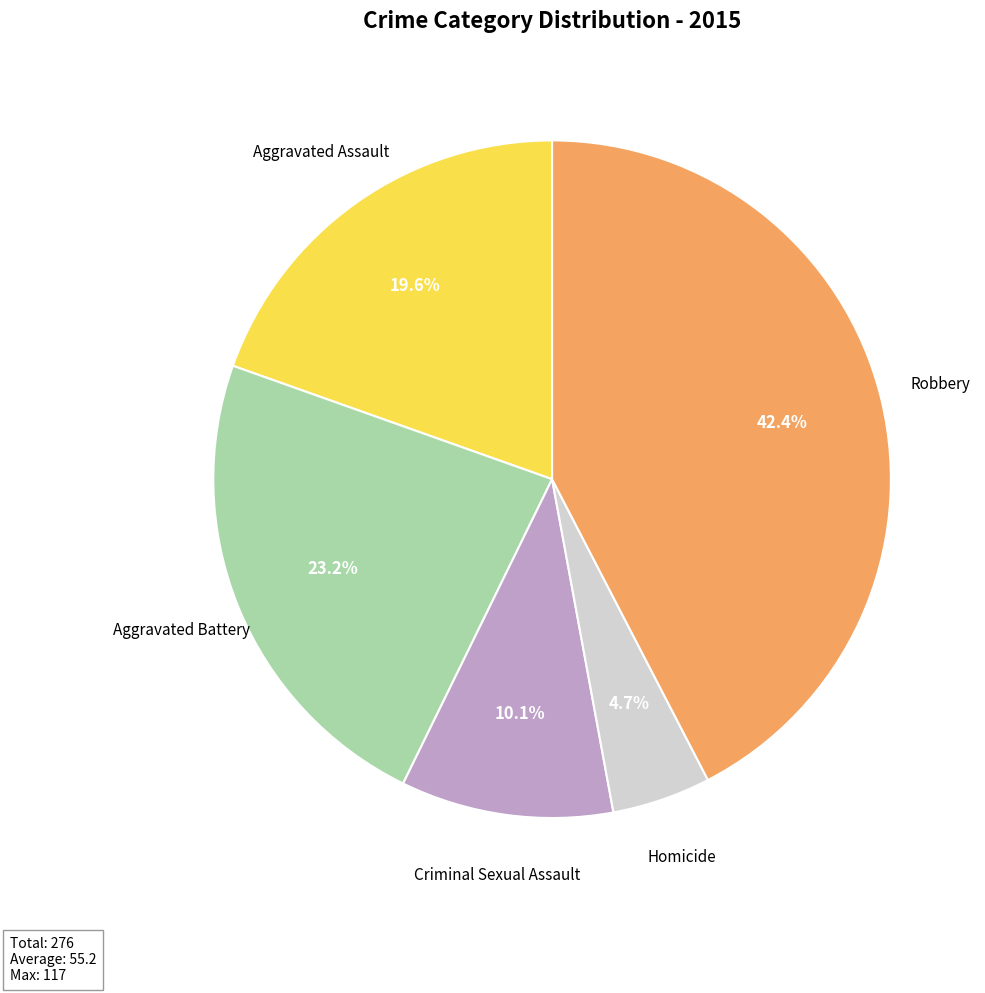

Is it true that Robbery is 42% of the pie?

True